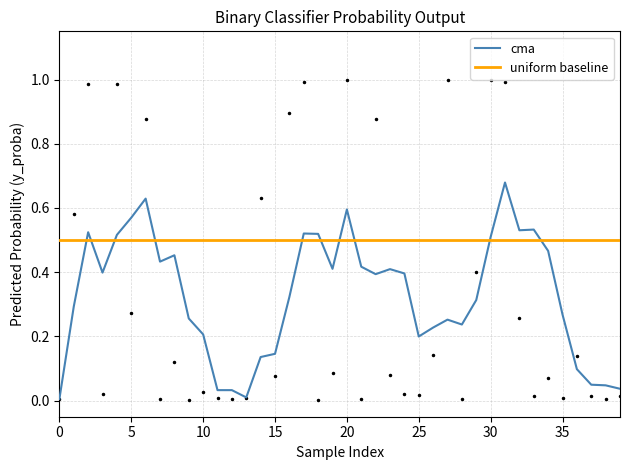

True or false: there are more than 2 points higher than both neighbors.

True